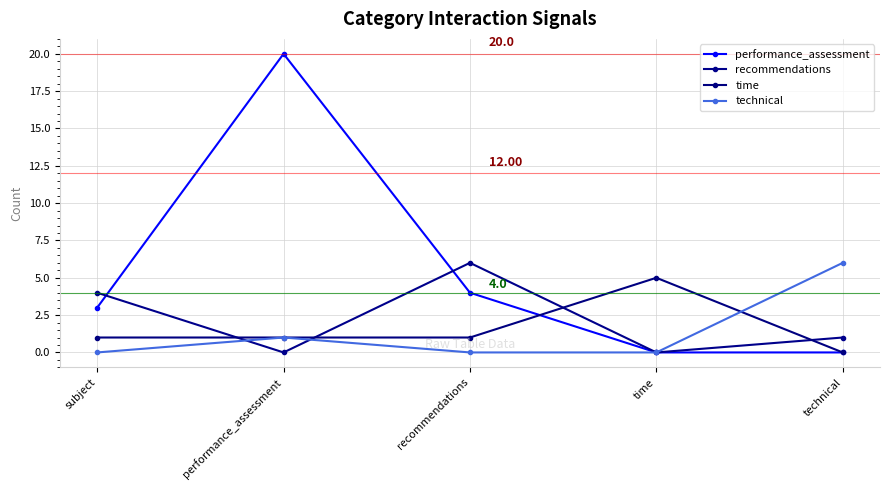

The recommendations series shows 2 at subject. True or false?

False